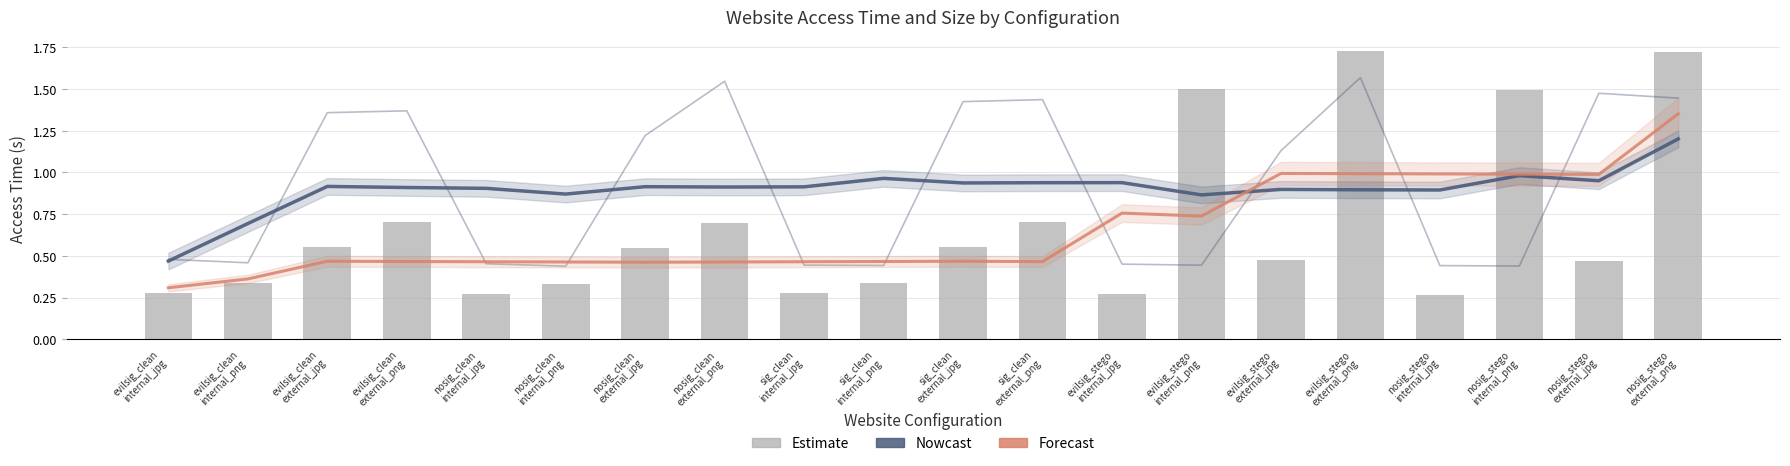

Is it true that size trend (scaled) equals 1.0 at nosig_stego
internal_jpg?

True